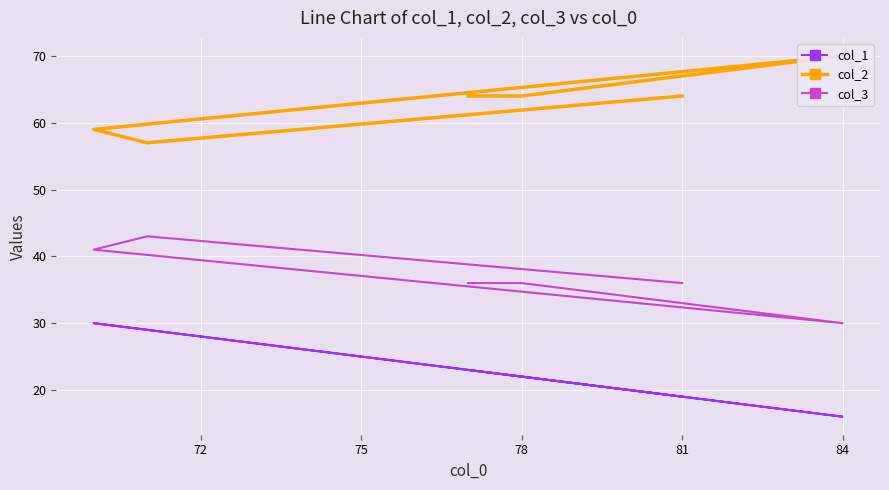

Reading right to left, list all the values displayed in this chart.

col_1: 19	29	30	16	22	23
col_2: 64	57	59	70	64	64
col_3: 36	43	41	30	36	36